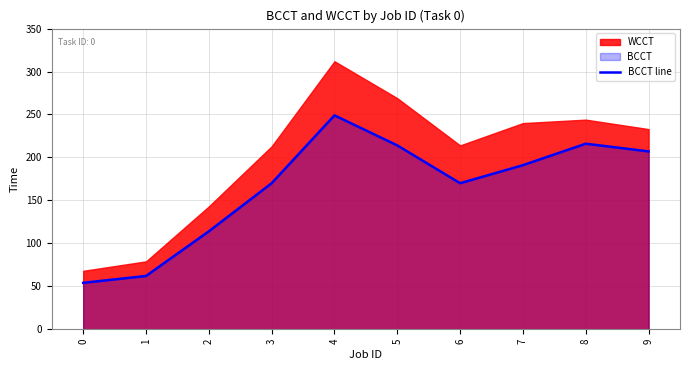

The BCCT line series shows 89 at 0. True or false?

False